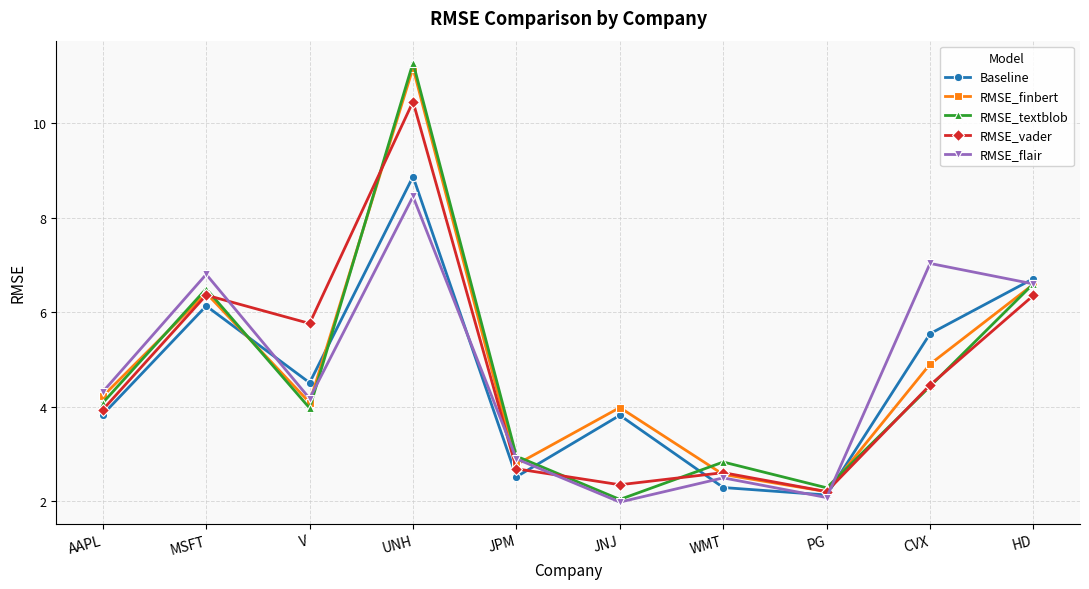

What is the label of the 3rd point from the right?

PG